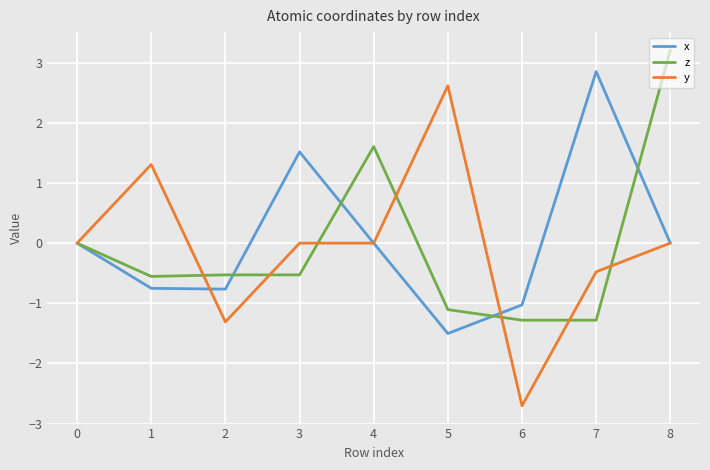

What is the total value across all series at 2?

-2.6